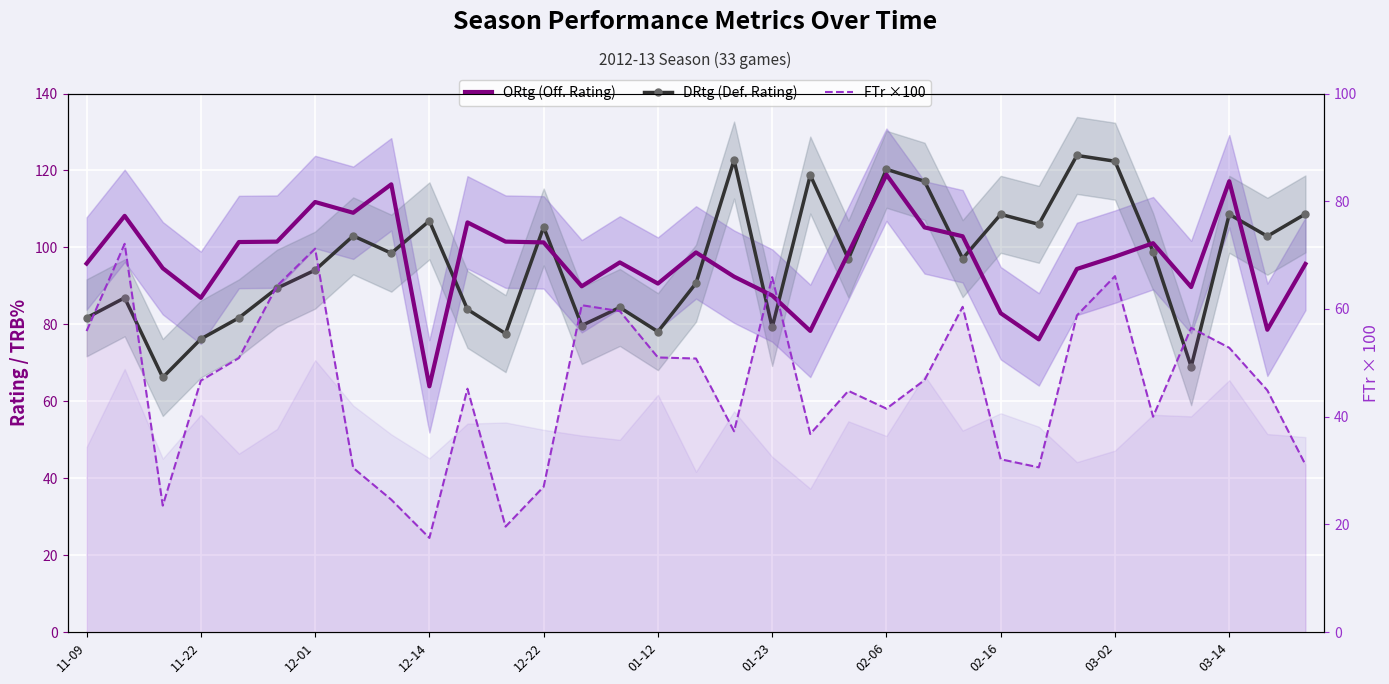

Between 11 and 14, which is larger?

11